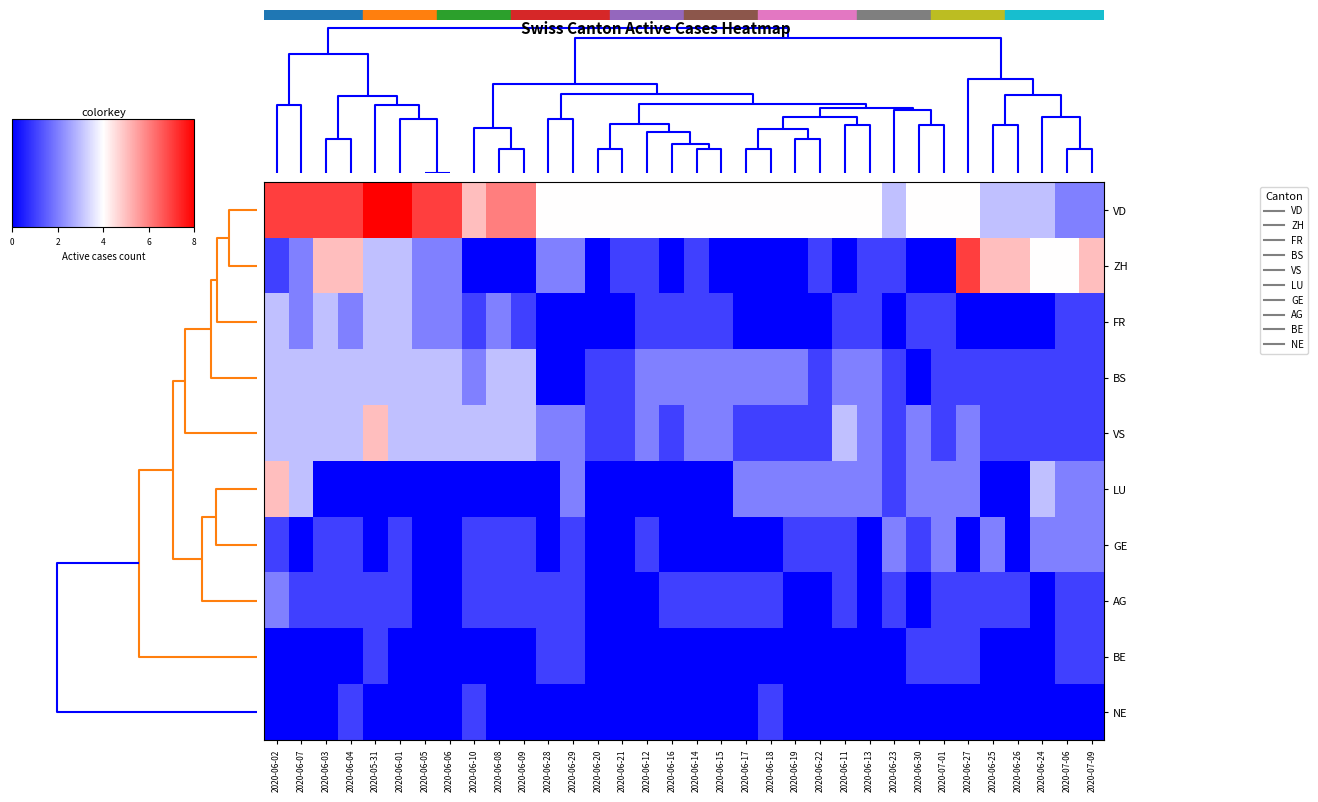

At how many categories does at least one series exceed 3?

33